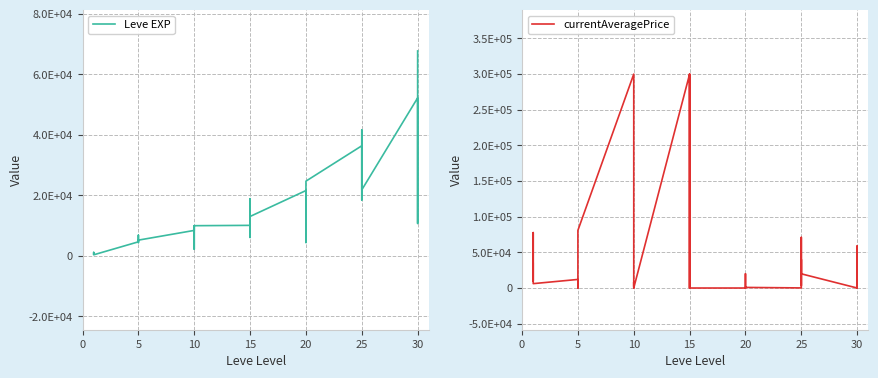

At 5, list the series in order from smallest to largest.

Leve EXP, currentAveragePrice